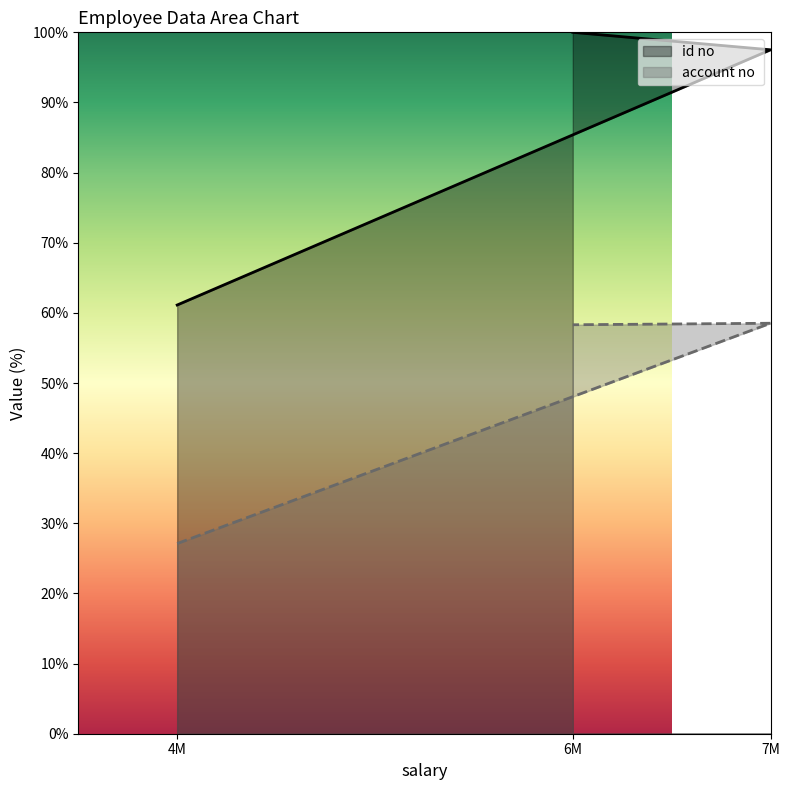

How many data points in id no are less than 97?

1